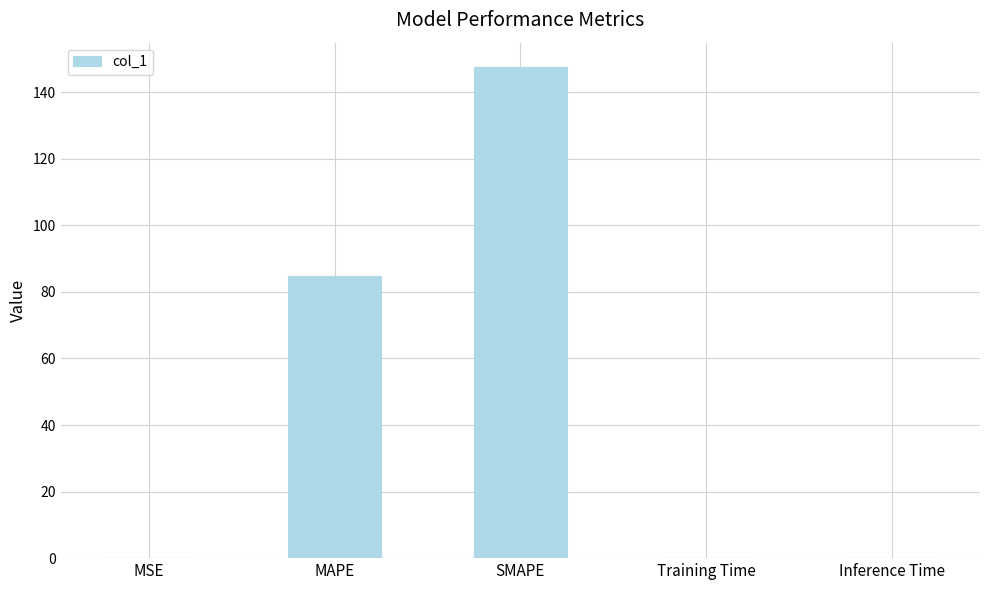

Where is the data nearest to the value 73?

MAPE